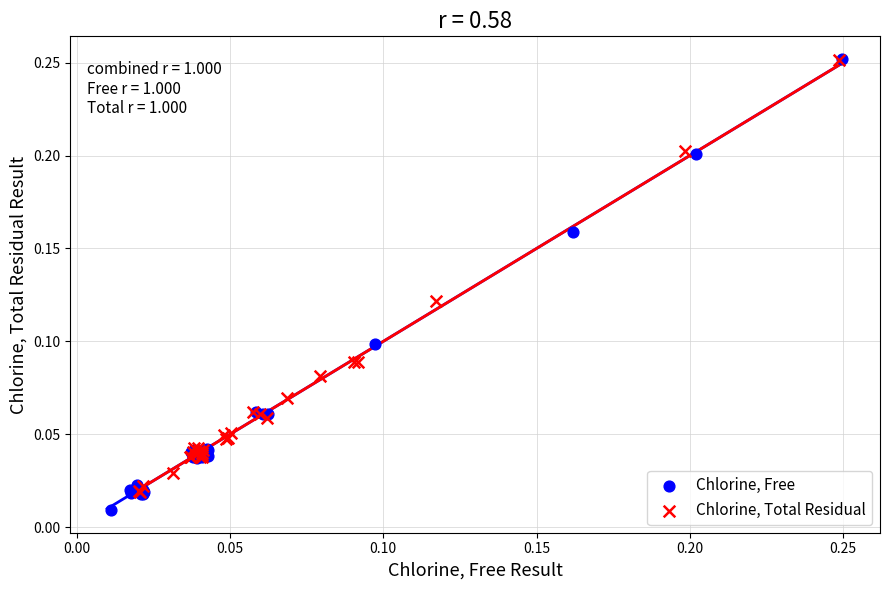

Which series reaches the minimum Y coordinate?

Chlorine, Free